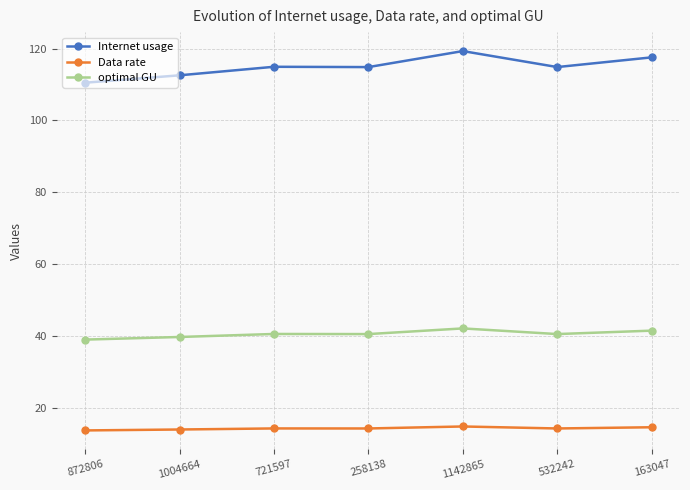

The value of Internet usage at 1142865 is 119.3. True or false?

True